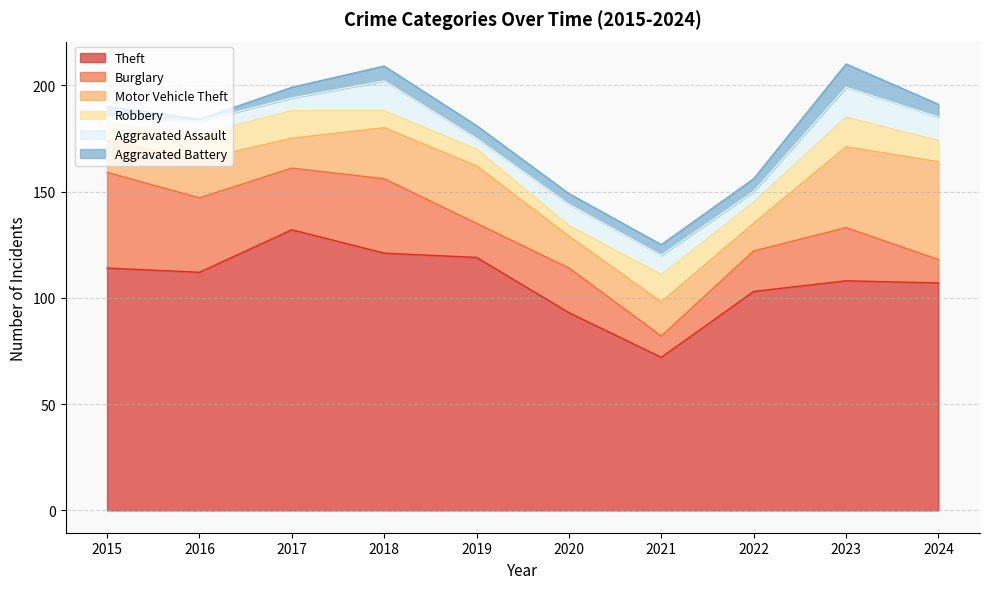

What is the total value across all series at 2023?

210